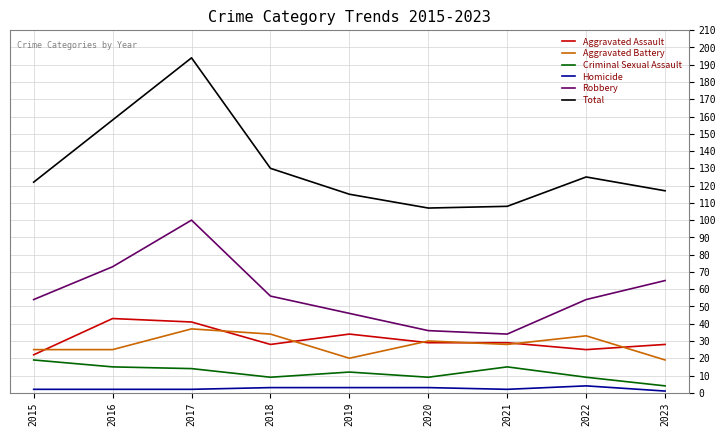

True or false: Robbery has a value of 14 at 2019.

False